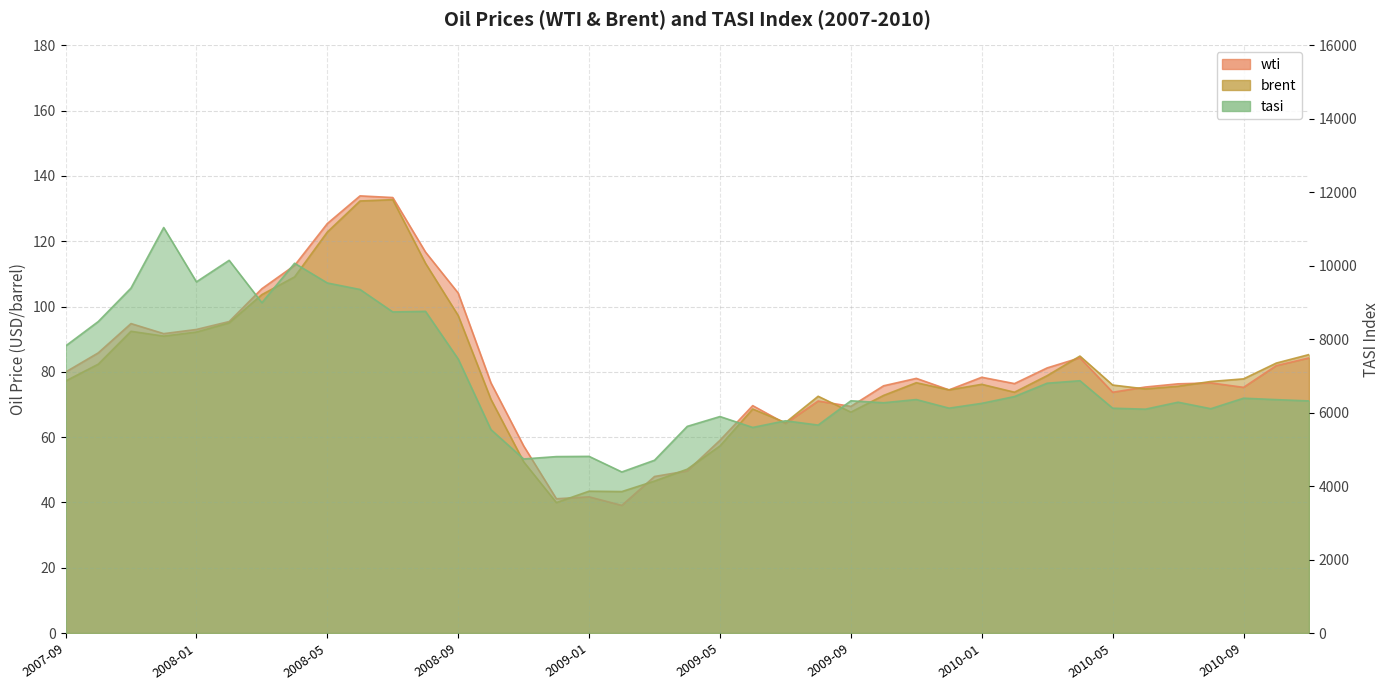

What is the difference between the wti values at 2007-11 and 2010-10?

12.9